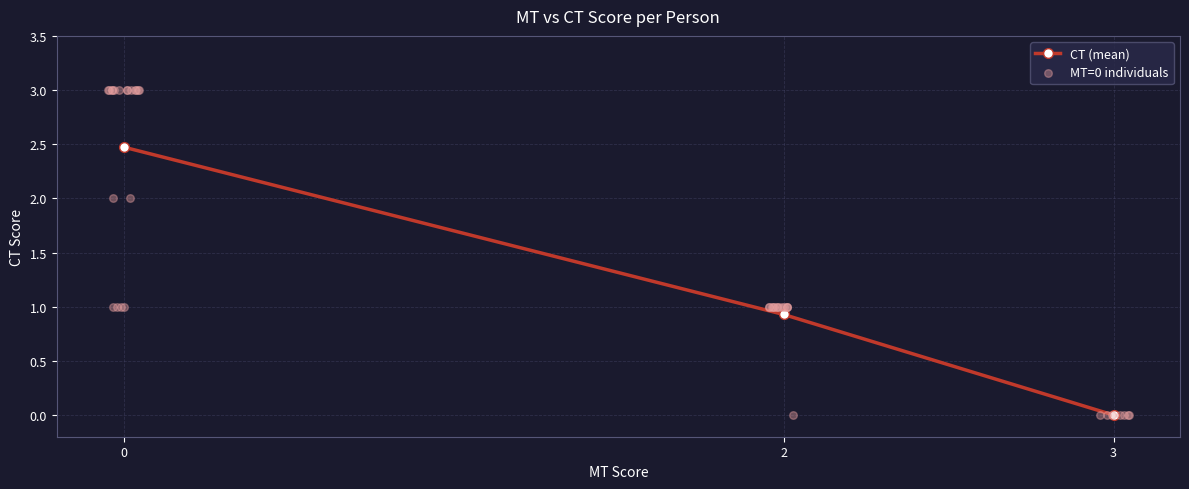

Which category has the lowest value in the CT (mean) series?

3